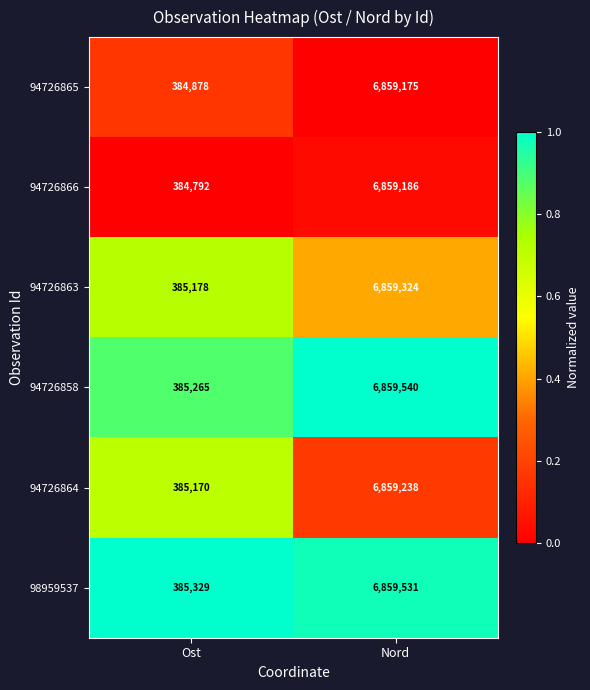

The value of 94726864 at Ost is 178119. True or false?

False